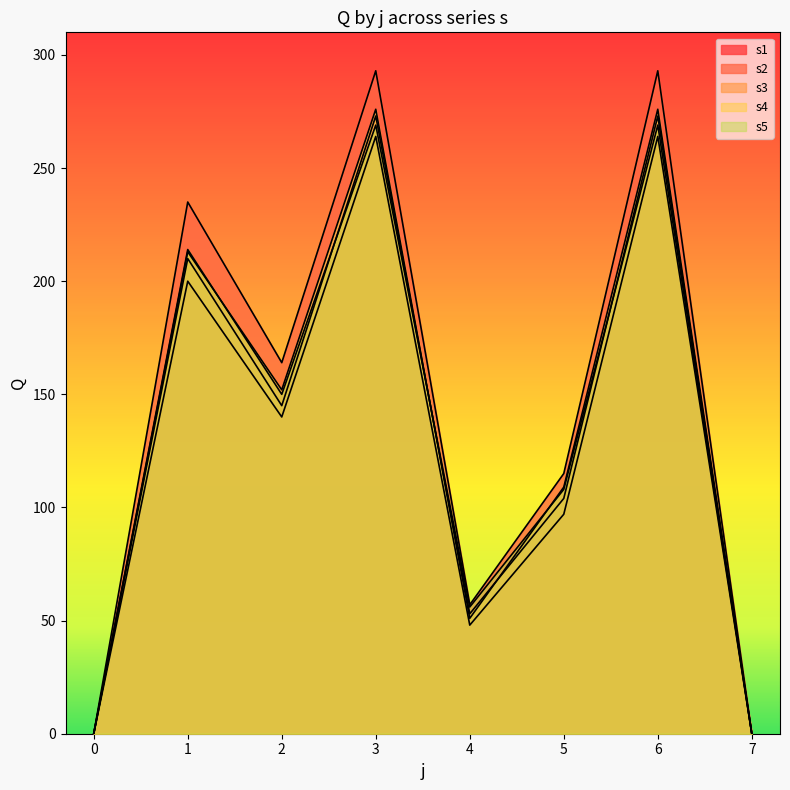

Count the number of categories in the chart.

8